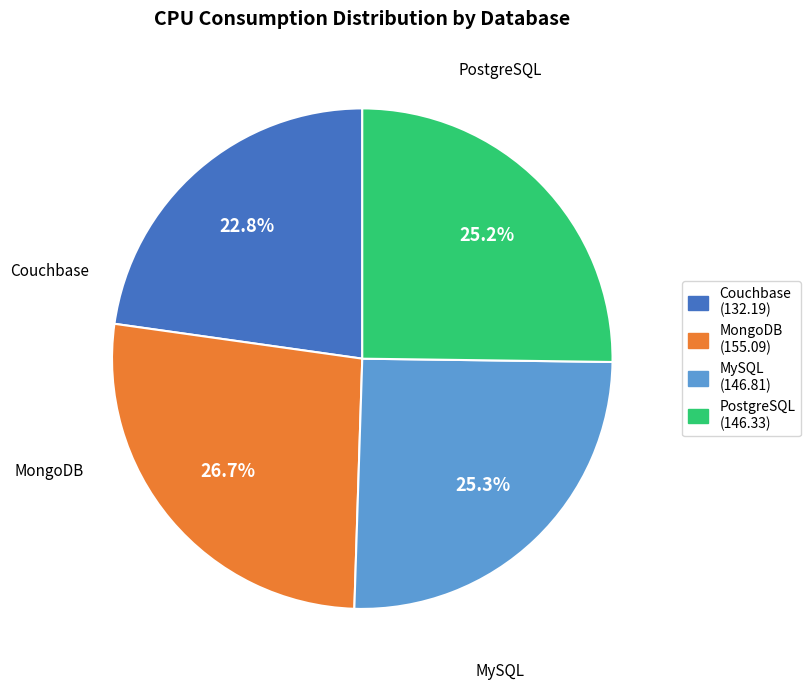

Is Couchbase the majority of the pie?

No